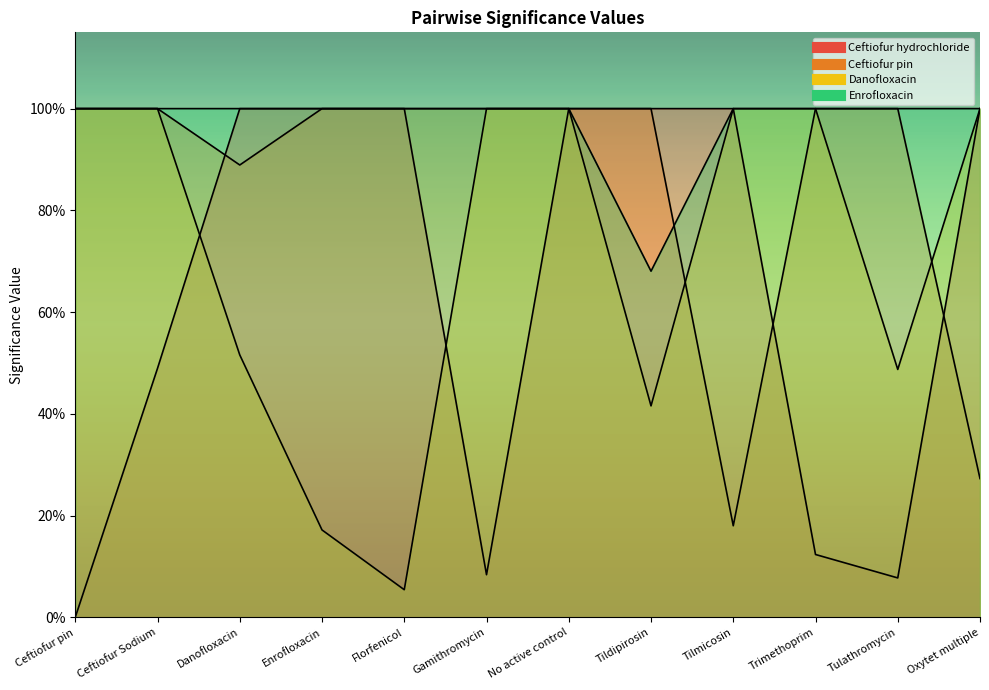

How many data points in Danofloxacin are less than 1?

5